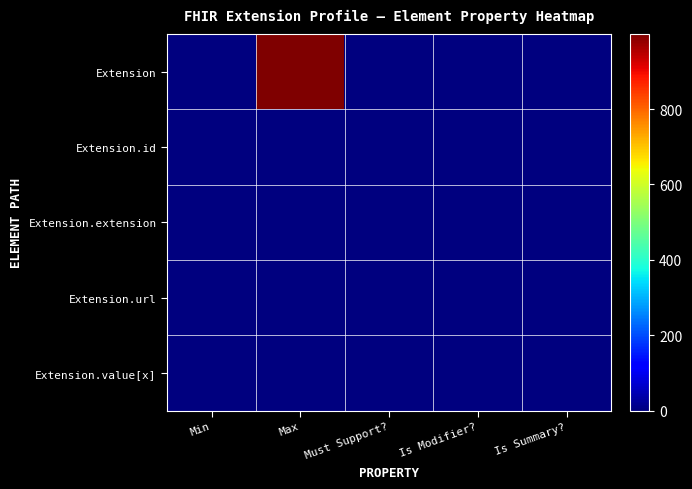

Reading right to left, extract all data points from this chart.

Extension: Is Summary?=0	Is Modifier?=0	Must Support?=0	Max=999	Min=0
Extension.id: Is Summary?=0	Is Modifier?=0	Must Support?=0	Max=1	Min=0
Extension.extension: Is Summary?=0	Is Modifier?=0	Must Support?=0	Max=0	Min=0
Extension.url: Is Summary?=0	Is Modifier?=0	Must Support?=0	Max=1	Min=1
Extension.value[x]: Is Summary?=0	Is Modifier?=0	Must Support?=0	Max=1	Min=0